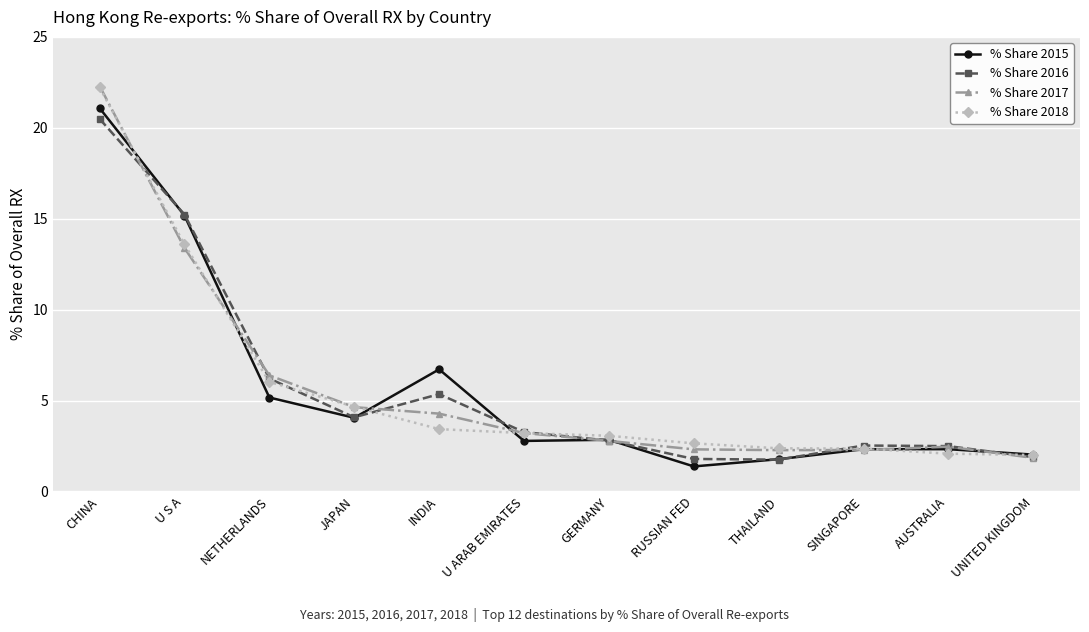

Between CHINA and U ARAB EMIRATES, which series saw the biggest shift?

% Share 2017